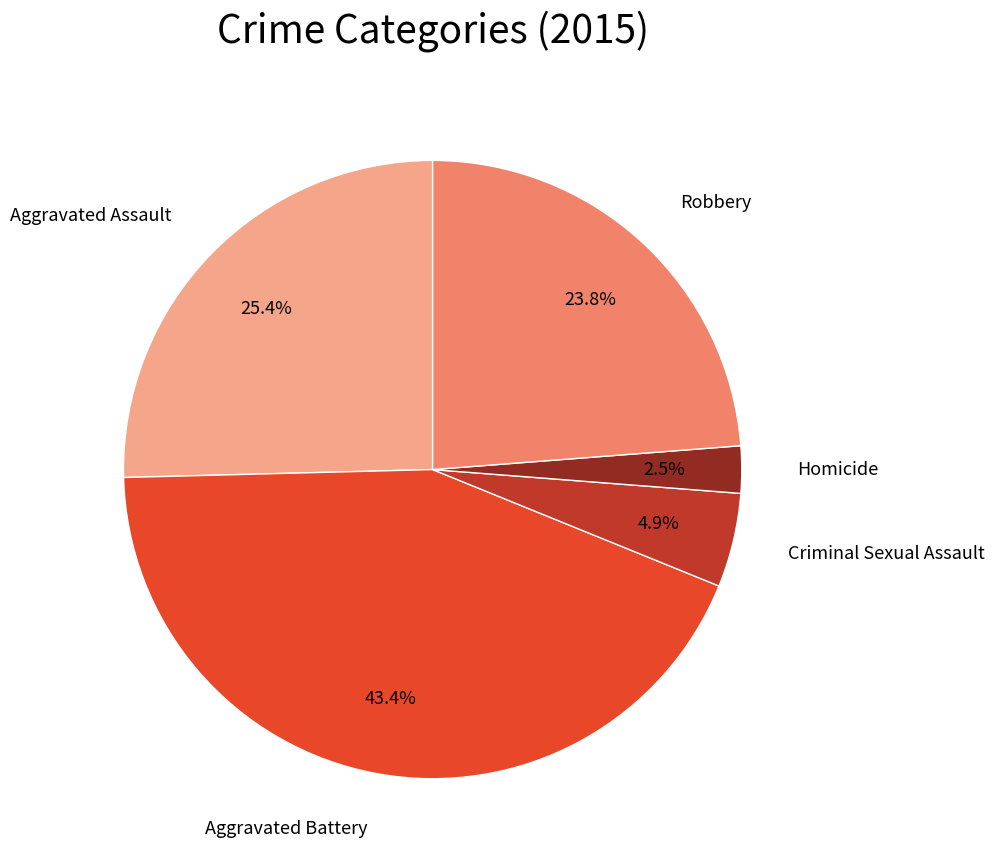

Is there a majority slice in this chart?

No